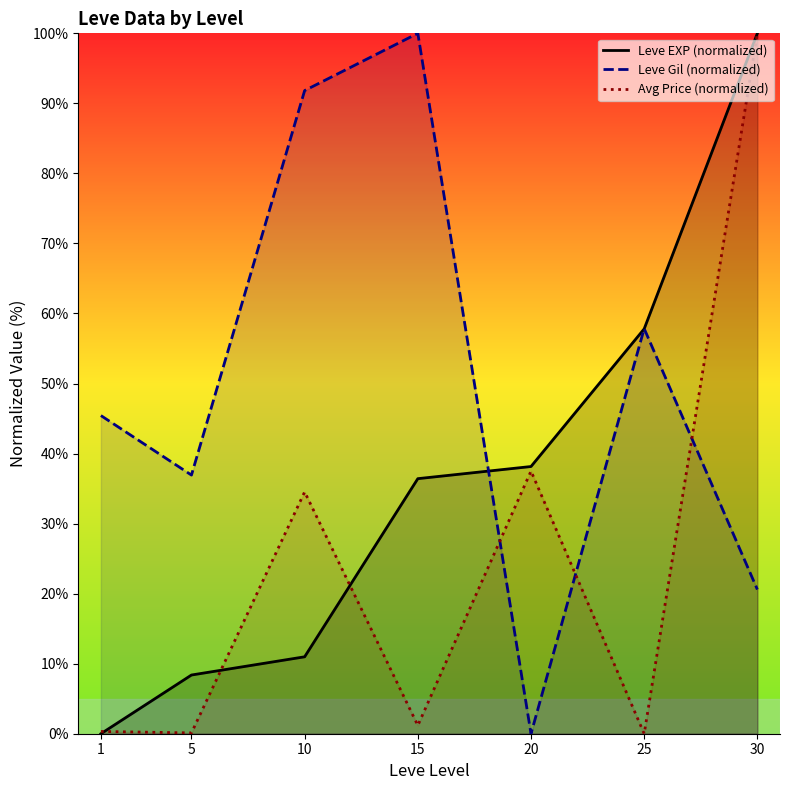

What are all the series names shown in the legend?

Leve EXP (normalized), Leve Gil (normalized), Avg Price (normalized)